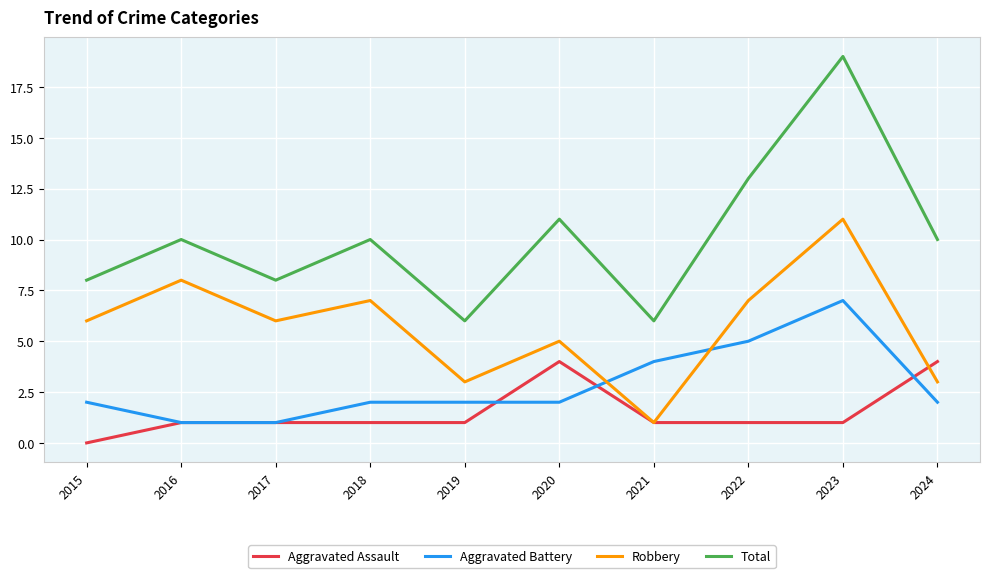

In Robbery, how many points are lower than both neighbors (excluding endpoints)?

3